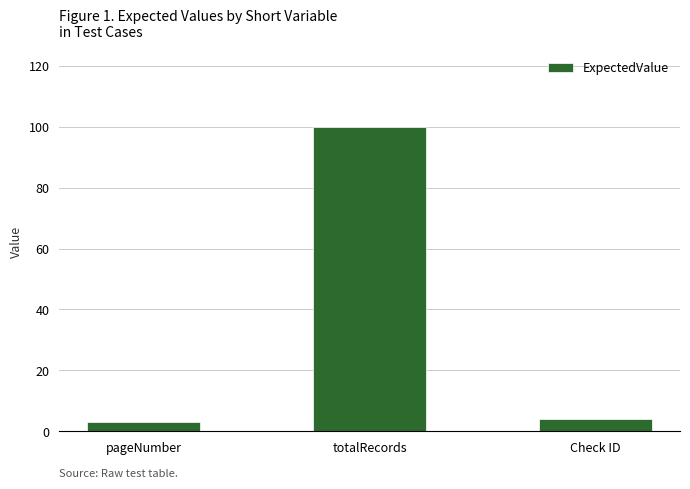

Between pageNumber and totalRecords, which is larger?

totalRecords